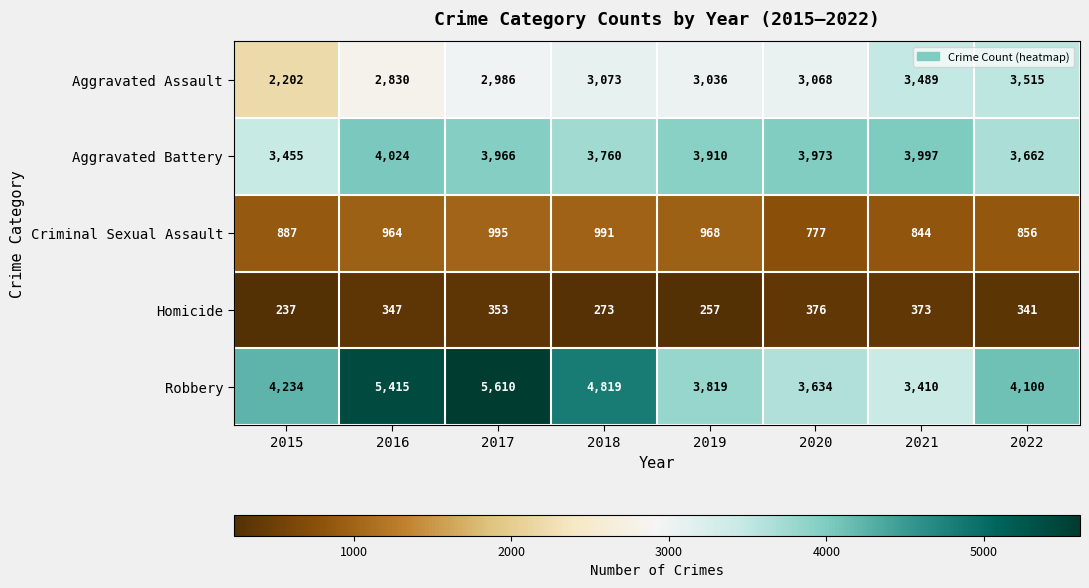

What is the difference between the second highest and minimum values in the Aggravated Assault series?

1287